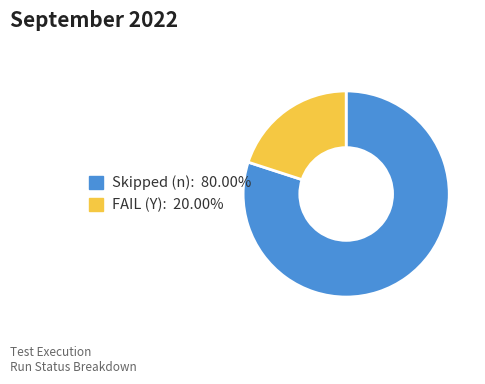

Which slice is the largest?

Skipped (n)